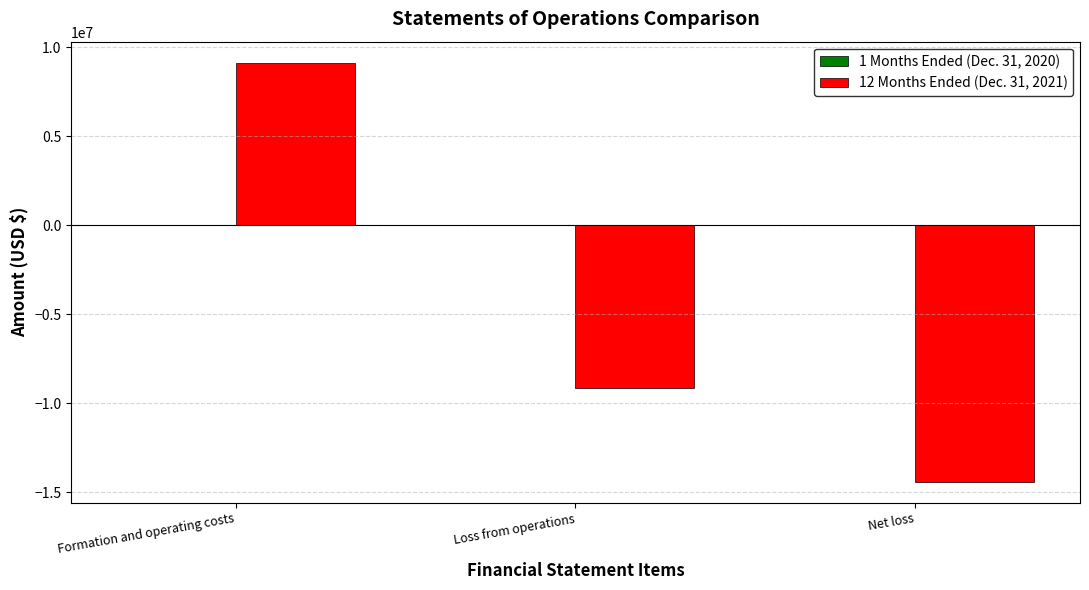

The 12 Months Ended (Dec. 31, 2021) series shows -23350573 at Net loss. True or false?

False